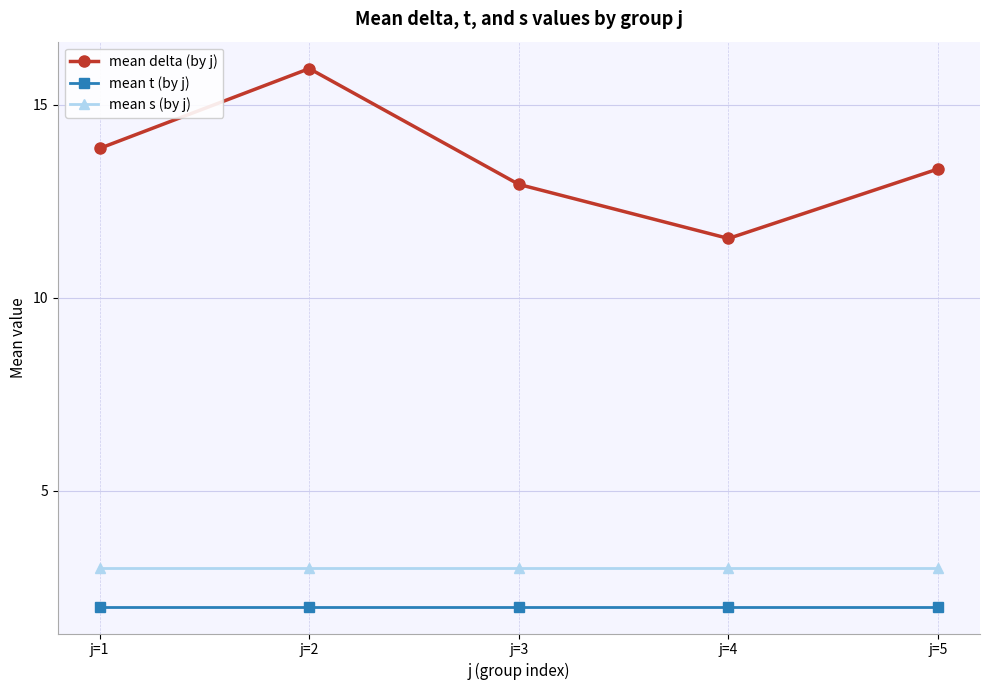

Reading left to right, transcribe all the data shown in this chart.

mean delta (by j): 13.9	15.9	12.9	11.5	13.3
mean t (by j): 2.0	2.0	2.0	2.0	2.0
mean s (by j): 3.0	3.0	3.0	3.0	3.0